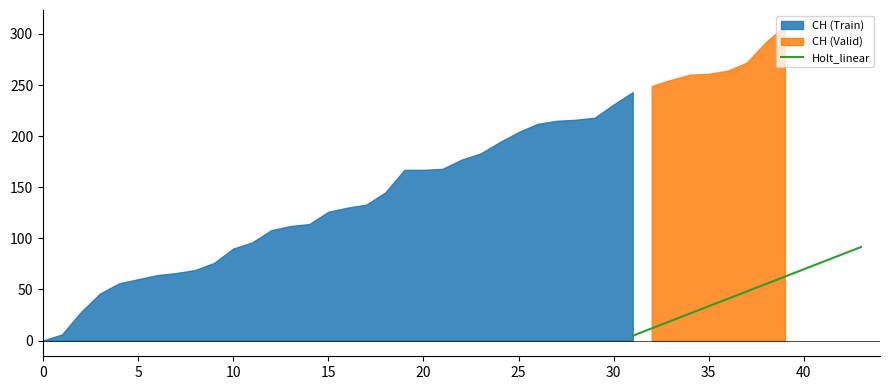

What is the highest value of the Holt_linear series?

91.5